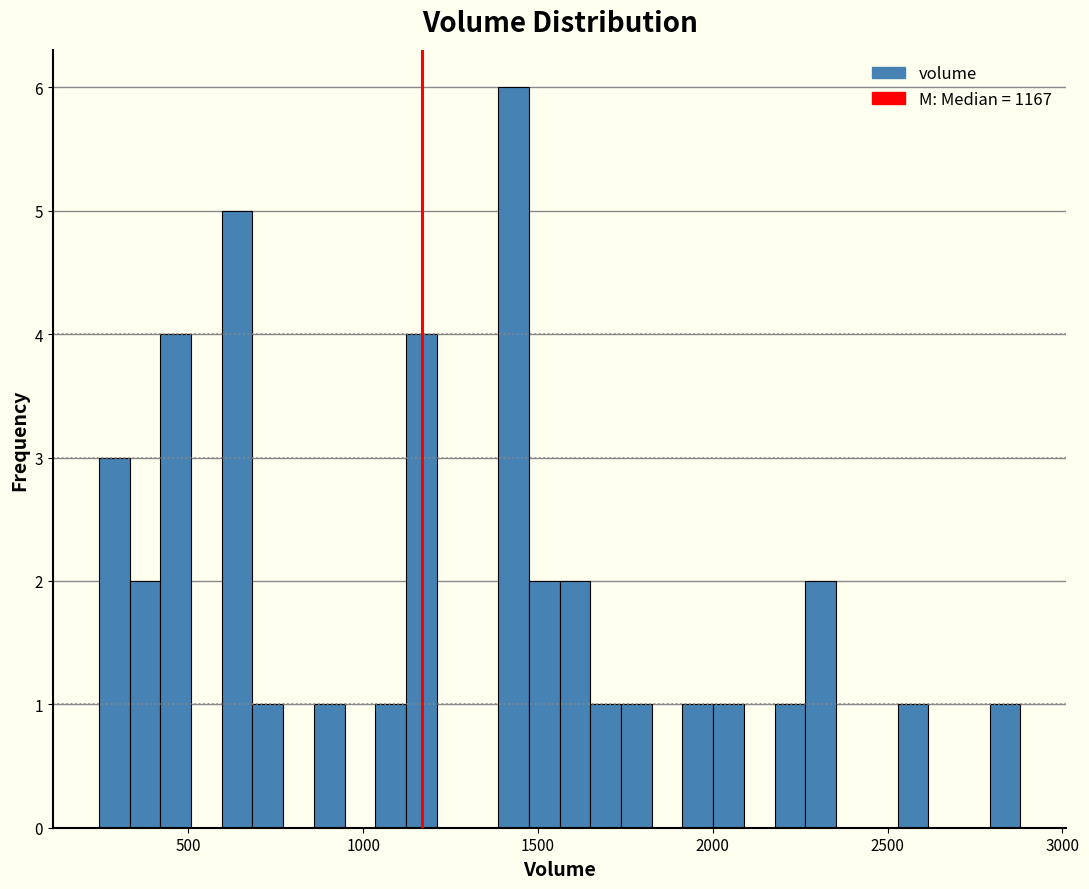

Around what value on the x-axis is the tallest bar? Give the approximate position of its centre, as read against the axis.

1450